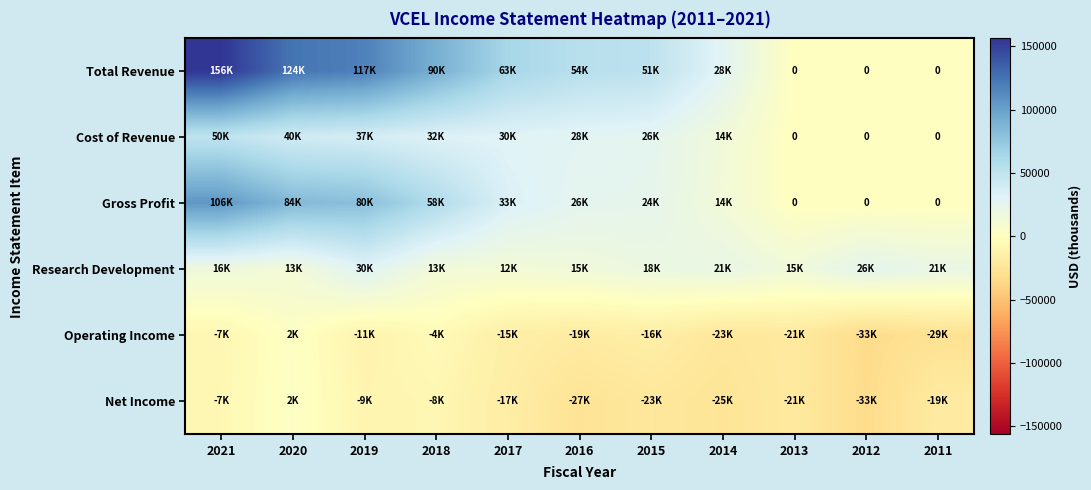

Which series changed the most between 2014 and 2013?

Total Revenue